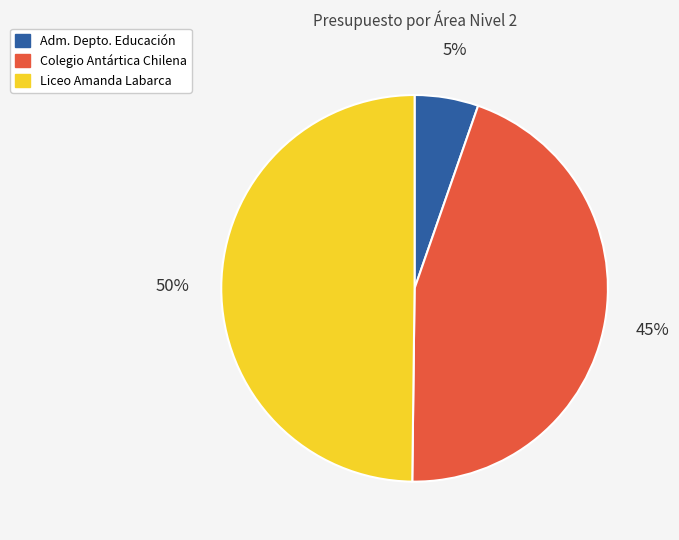

Is Adm. Depto. Educación the majority of the pie?

No